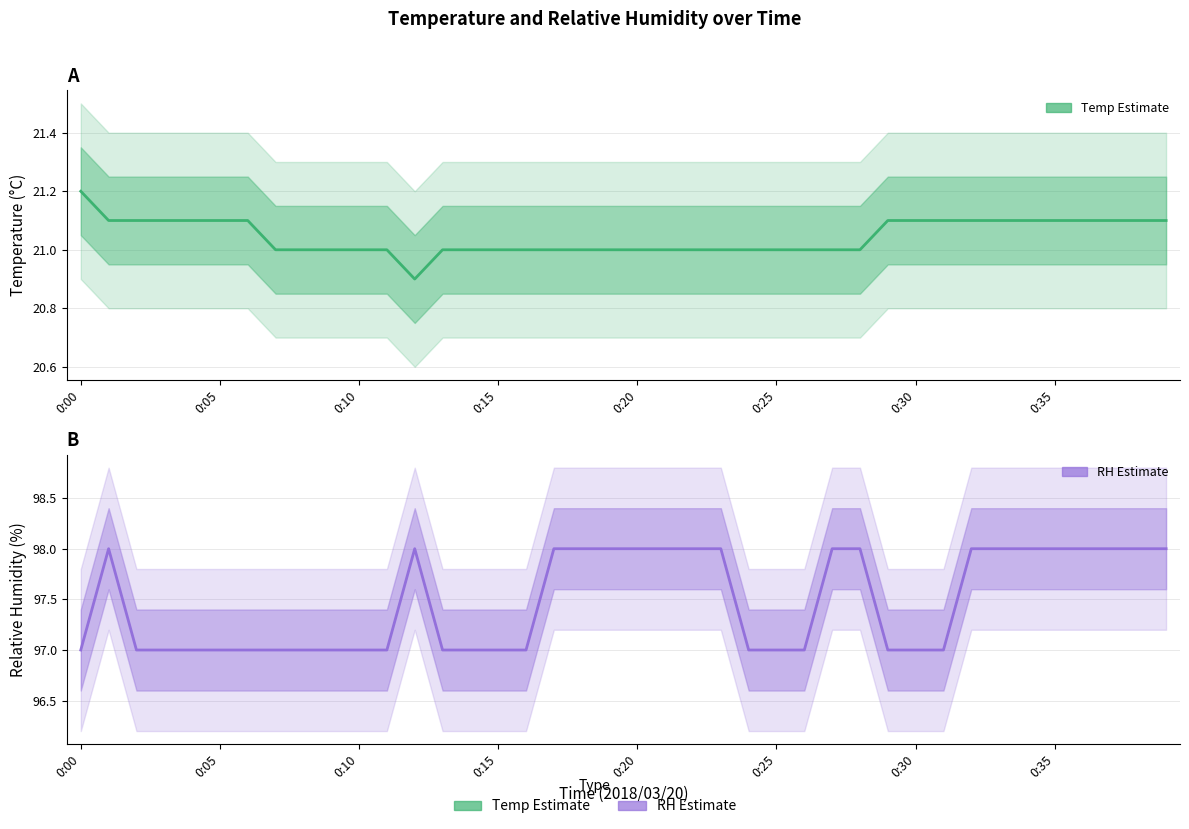

What is the lowest value of the Temp (Estimate) series?

20.9